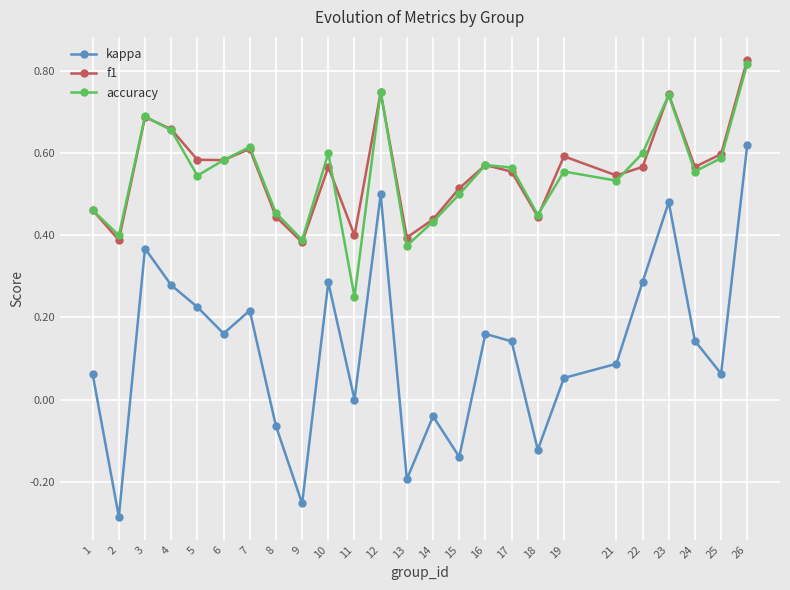

Is the value of f1 at 6 greater than the value of accuracy at 19?

Yes